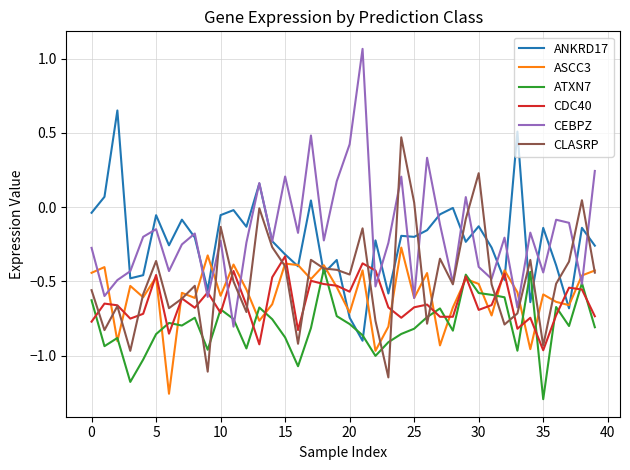

How many lines are shown in the chart?

6